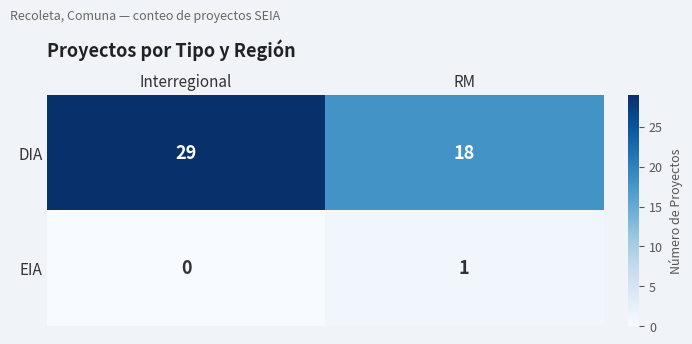

At which label is DIA closest to 23?

RM